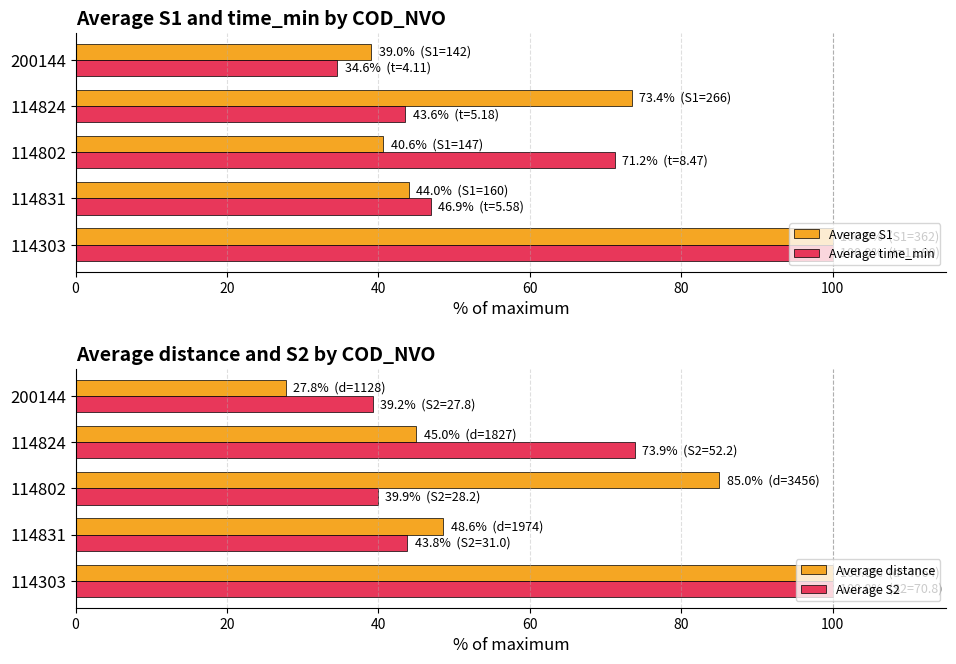

What is the approximate value of Average time_min at 114303?

100.0